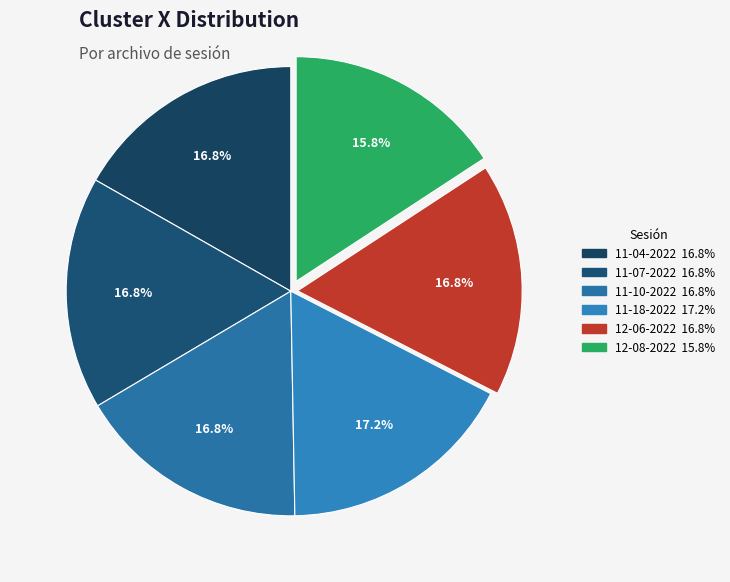

Count the number of slices in the pie.

6